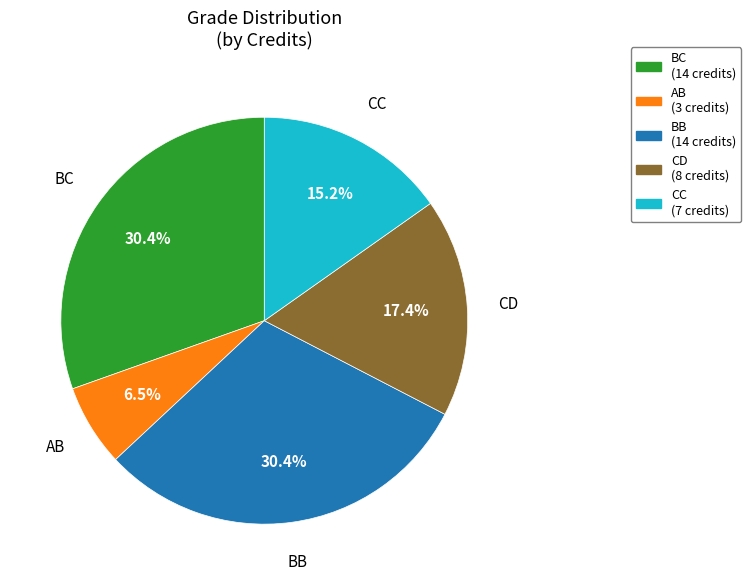

Count the number of slices in the pie.

5